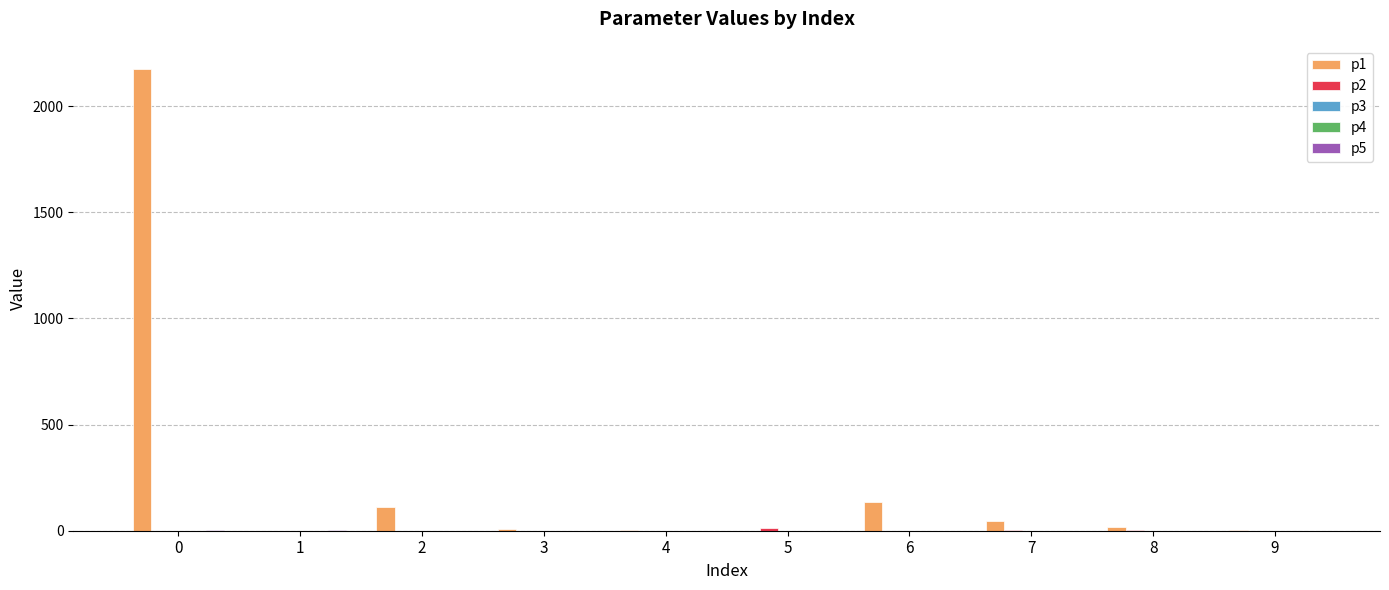

Is it true that p1 equals 2176.0 at 0?

True